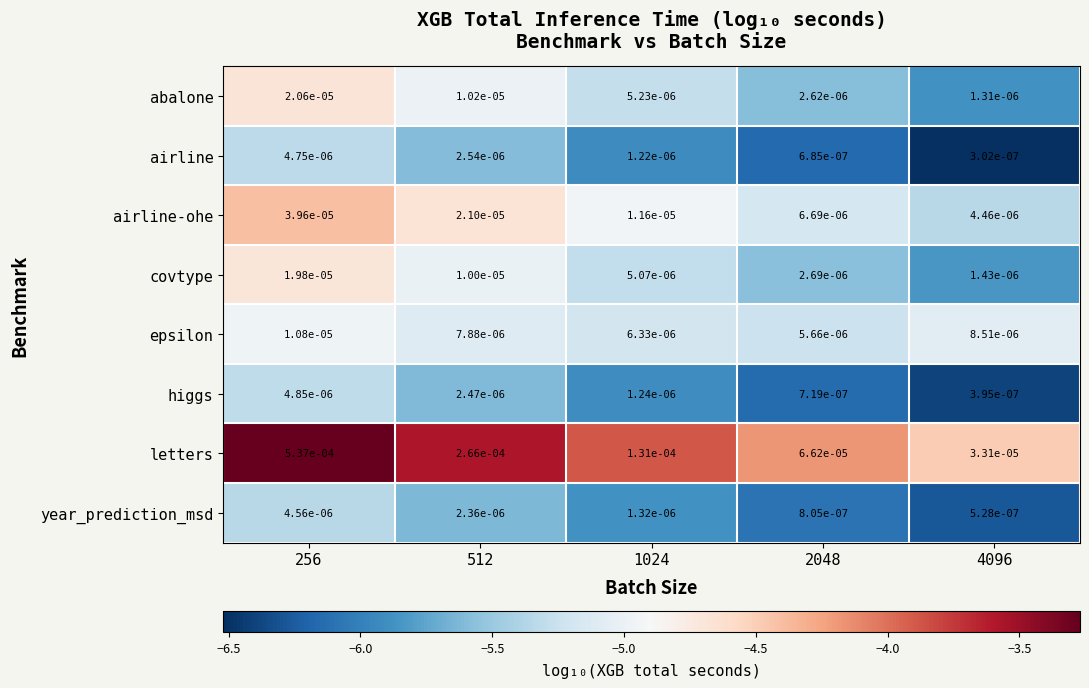

Is the value of abalone at 512 greater than the value of covtype at 2048?

Yes